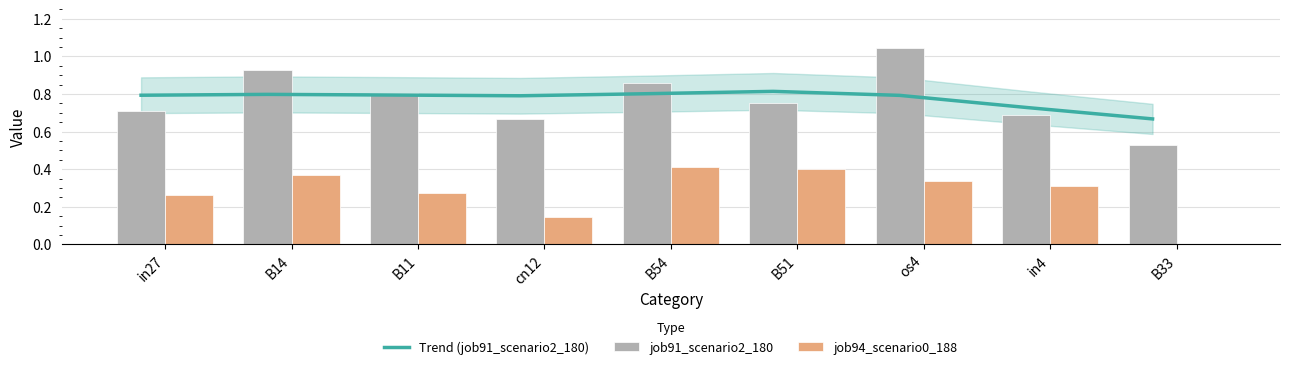

At which category is the sum across all series the highest?

os4